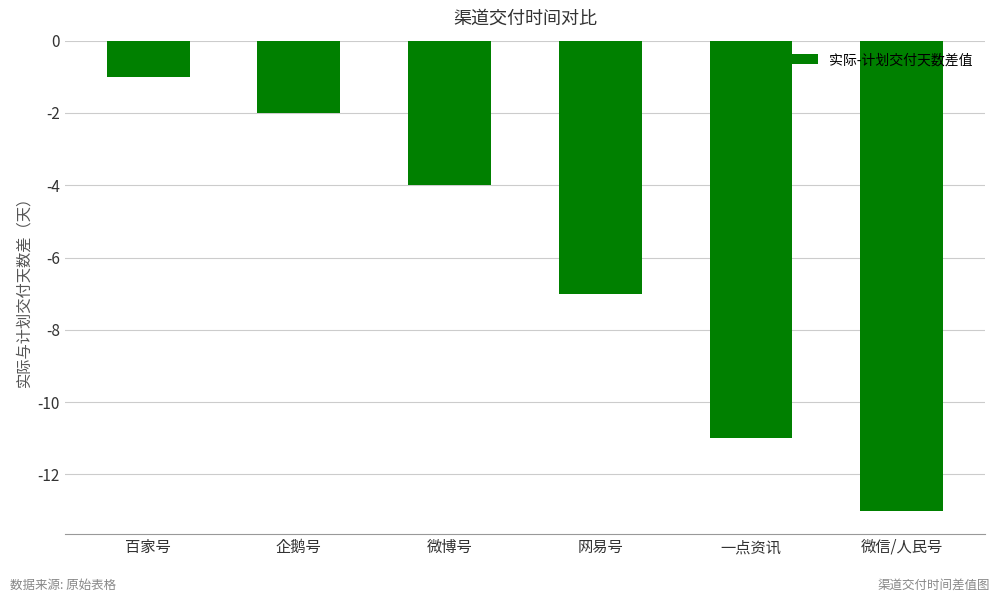

Rank the categories by value from highest to lowest.

百家号, 企鹅号, 微博号, 网易号, 一点资讯, 微信/人民号